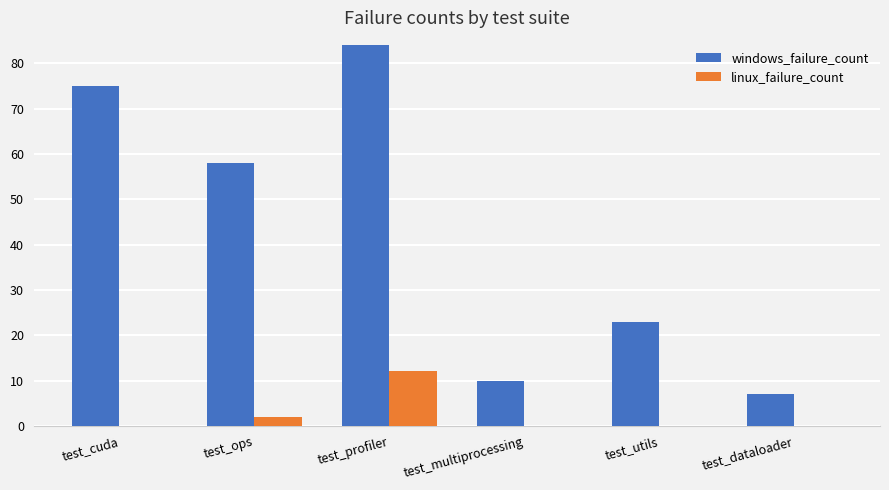

What is the highest value of the windows_failure_count series?

84